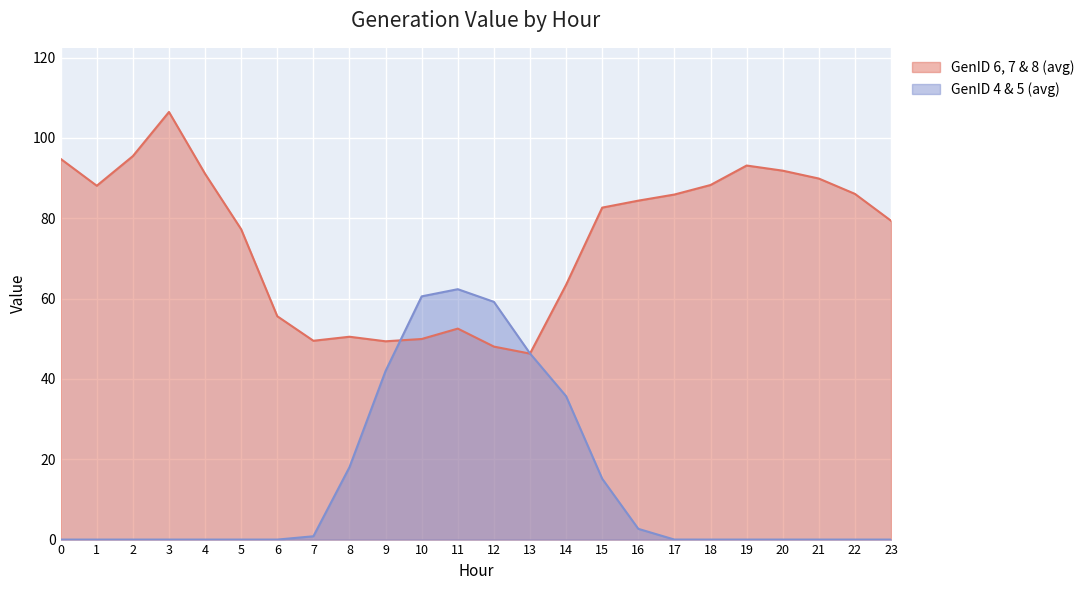

Between 21 and 23, which series saw the biggest shift?

GenID 6, 7 & 8 (avg)